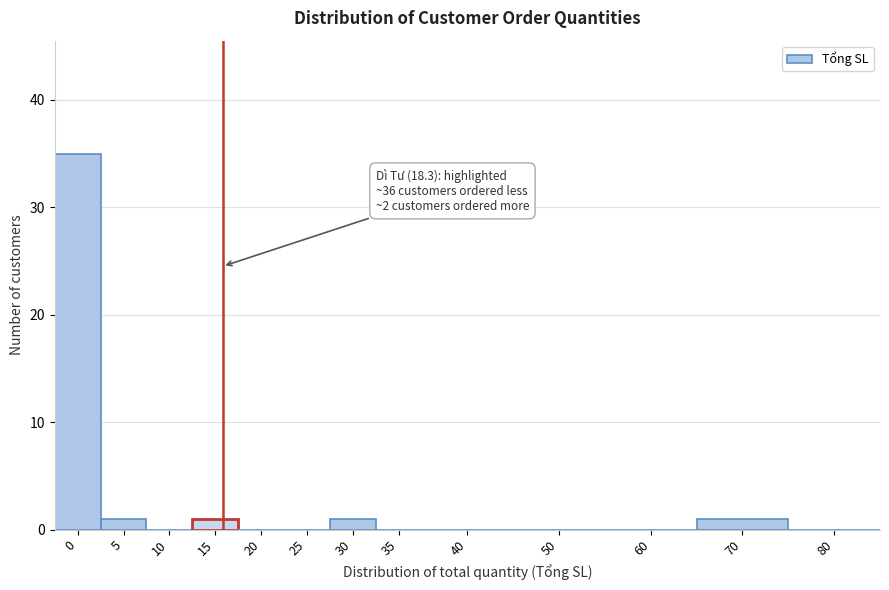

Reading left to right, list all the values displayed in this chart.

0=35	5=1	10=0	15=1	20=0	25=0	30=1	35=0	40=0	50=0	60=0	70=1	80=0